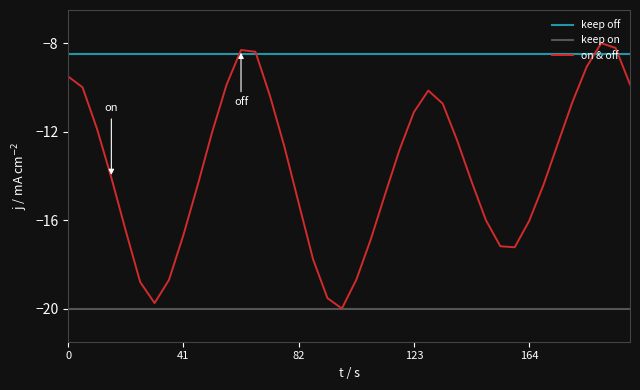

List the series in order of their overall mean, highest first.

keep off, on & off, keep on